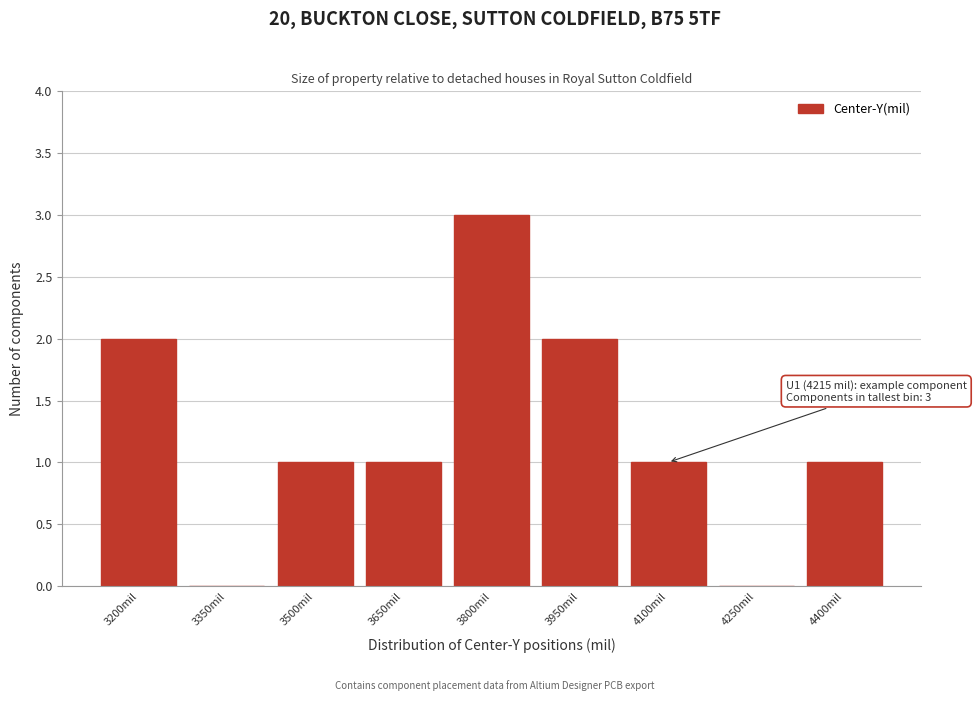

Reading left to right, transcribe all the data shown in this chart.

3200mil=2	3350mil=0	3500mil=1	3650mil=1	3800mil=3	3950mil=2	4100mil=1	4250mil=0	4400mil=1